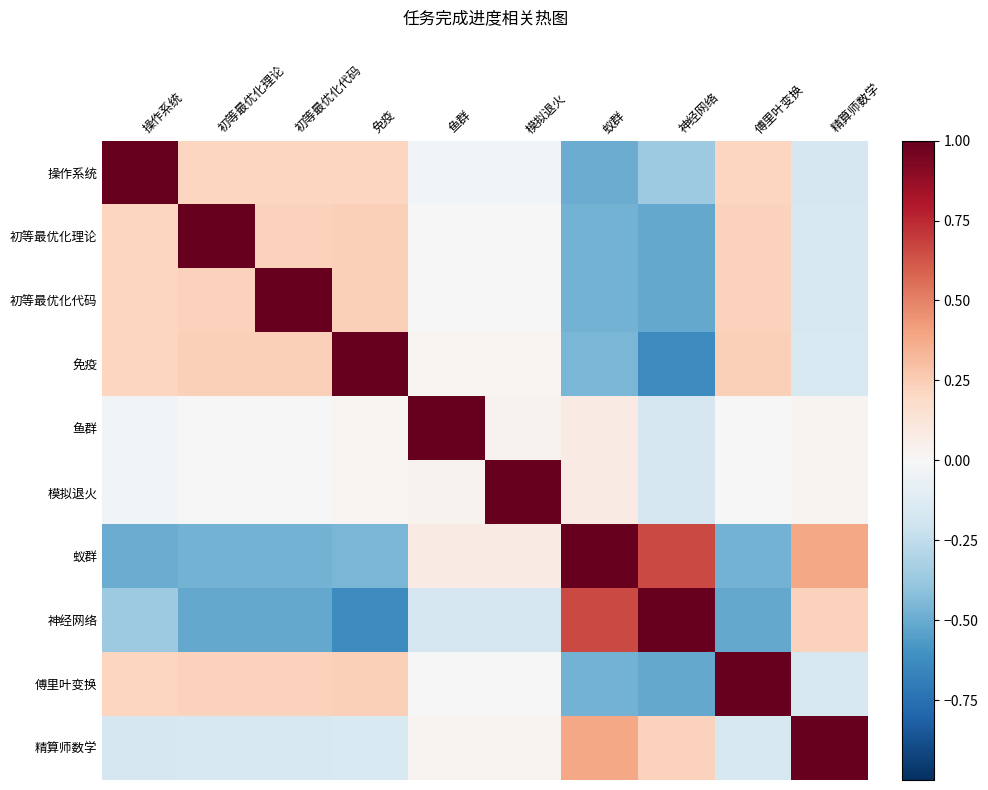

Reading left to right, transcribe all the data shown in this chart.

操作系统: 操作系统=1.0	初等最优化理论=0.2	初等最优化代码=0.2	免疫=0.2	鱼群=-0.0	模拟退火=-0.0	蚁群=-0.5	神经网络=-0.4	傅里叶变换=0.2	精算师数学=-0.2
初等最优化理论: 操作系统=0.2	初等最优化理论=1.0	初等最优化代码=0.2	免疫=0.2	鱼群=-0.0	模拟退火=-0.0	蚁群=-0.5	神经网络=-0.5	傅里叶变换=0.2	精算师数学=-0.2
初等最优化代码: 操作系统=0.2	初等最优化理论=0.2	初等最优化代码=1.0	免疫=0.2	鱼群=-0.0	模拟退火=-0.0	蚁群=-0.5	神经网络=-0.5	傅里叶变换=0.2	精算师数学=-0.2
免疫: 操作系统=0.2	初等最优化理论=0.2	初等最优化代码=0.2	免疫=1.0	鱼群=0.0	模拟退火=0.0	蚁群=-0.5	神经网络=-0.6	傅里叶变换=0.2	精算师数学=-0.2
鱼群: 操作系统=-0.0	初等最优化理论=-0.0	初等最优化代码=-0.0	免疫=0.0	鱼群=1.0	模拟退火=0.0	蚁群=0.1	神经网络=-0.2	傅里叶变换=-0.0	精算师数学=0.0
模拟退火: 操作系统=-0.0	初等最优化理论=-0.0	初等最优化代码=-0.0	免疫=0.0	鱼群=0.0	模拟退火=1.0	蚁群=0.1	神经网络=-0.2	傅里叶变换=-0.0	精算师数学=0.0
蚁群: 操作系统=-0.5	初等最优化理论=-0.5	初等最优化代码=-0.5	免疫=-0.5	鱼群=0.1	模拟退火=0.1	蚁群=1.0	神经网络=0.7	傅里叶变换=-0.5	精算师数学=0.4
神经网络: 操作系统=-0.4	初等最优化理论=-0.5	初等最优化代码=-0.5	免疫=-0.6	鱼群=-0.2	模拟退火=-0.2	蚁群=0.7	神经网络=1.0	傅里叶变换=-0.5	精算师数学=0.2
傅里叶变换: 操作系统=0.2	初等最优化理论=0.2	初等最优化代码=0.2	免疫=0.2	鱼群=-0.0	模拟退火=-0.0	蚁群=-0.5	神经网络=-0.5	傅里叶变换=1.0	精算师数学=-0.2
精算师数学: 操作系统=-0.2	初等最优化理论=-0.2	初等最优化代码=-0.2	免疫=-0.2	鱼群=0.0	模拟退火=0.0	蚁群=0.4	神经网络=0.2	傅里叶变换=-0.2	精算师数学=1.0